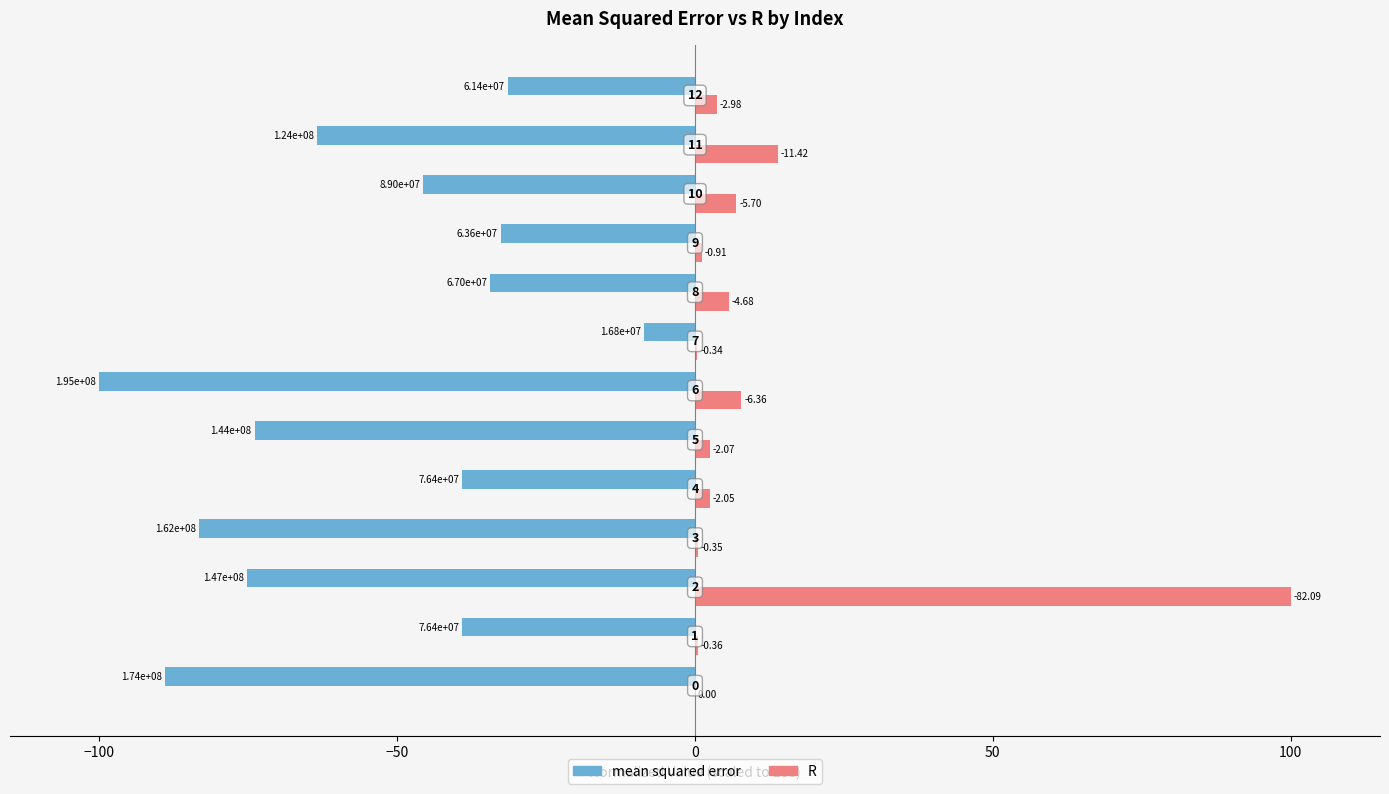

What are all the series names shown in the legend?

mean squared error, R